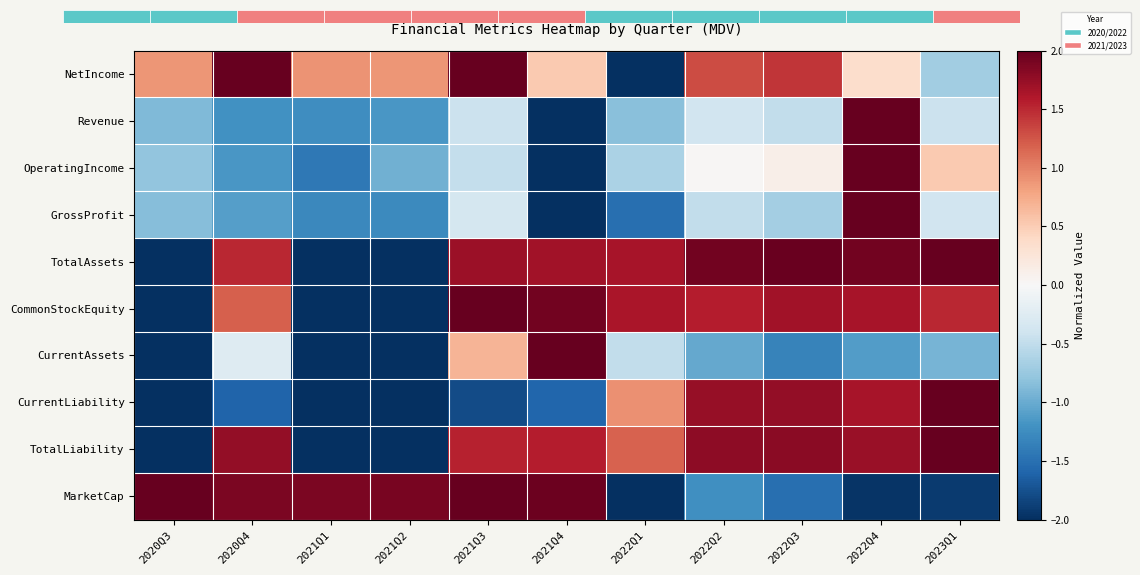

Reading left to right, extract all data points from this chart.

NetIncome: 2020Q3=0.9	2020Q4=2.0	2021Q1=0.9	2021Q2=0.9	2021Q3=2.0	2021Q4=0.5	2022Q1=-2.0	2022Q2=1.3	2022Q3=1.4	2022Q4=0.4	2023Q1=-0.7
Revenue: 2020Q3=-0.9	2020Q4=-1.2	2021Q1=-1.2	2021Q2=-1.2	2021Q3=-0.4	2021Q4=-2.0	2022Q1=-0.8	2022Q2=-0.4	2022Q3=-0.5	2022Q4=2.0	2023Q1=-0.4
OperatingIncome: 2020Q3=-0.8	2020Q4=-1.2	2021Q1=-1.4	2021Q2=-1.0	2021Q3=-0.5	2021Q4=-2.0	2022Q1=-0.6	2022Q2=0.0	2022Q3=0.1	2022Q4=2.0	2023Q1=0.5
GrossProfit: 2020Q3=-0.9	2020Q4=-1.1	2021Q1=-1.3	2021Q2=-1.3	2021Q3=-0.4	2021Q4=-2.0	2022Q1=-1.5	2022Q2=-0.5	2022Q3=-0.7	2022Q4=2.0	2023Q1=-0.4
TotalAssets: 2020Q3=-2.0	2020Q4=1.5	2021Q1=-2.0	2021Q2=-2.0	2021Q3=1.7	2021Q4=1.7	2022Q1=1.6	2022Q2=1.9	2022Q3=2.0	2022Q4=1.9	2023Q1=2.0
CommonStockEquity: 2020Q3=-2.0	2020Q4=1.2	2021Q1=-2.0	2021Q2=-2.0	2021Q3=2.0	2021Q4=1.9	2022Q1=1.6	2022Q2=1.6	2022Q3=1.7	2022Q4=1.6	2023Q1=1.5
CurrentAssets: 2020Q3=-2.0	2020Q4=-0.3	2021Q1=-2.0	2021Q2=-2.0	2021Q3=0.7	2021Q4=2.0	2022Q1=-0.5	2022Q2=-1.0	2022Q3=-1.3	2022Q4=-1.1	2023Q1=-0.9
CurrentLiability: 2020Q3=-2.0	2020Q4=-1.6	2021Q1=-2.0	2021Q2=-2.0	2021Q3=-1.8	2021Q4=-1.6	2022Q1=0.9	2022Q2=1.7	2022Q3=1.8	2022Q4=1.7	2023Q1=2.0
TotalLiability: 2020Q3=-2.0	2020Q4=1.8	2021Q1=-2.0	2021Q2=-2.0	2021Q3=1.5	2021Q4=1.6	2022Q1=1.2	2022Q2=1.8	2022Q3=1.8	2022Q4=1.7	2023Q1=2.0
MarketCap: 2020Q3=2.0	2020Q4=1.9	2021Q1=1.9	2021Q2=1.9	2021Q3=2.0	2021Q4=2.0	2022Q1=-2.0	2022Q2=-1.2	2022Q3=-1.5	2022Q4=-2.0	2023Q1=-1.9